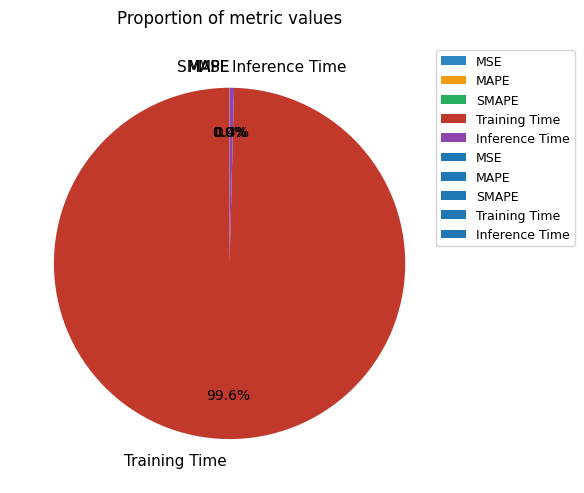

Which category has the biggest portion of the pie?

Training Time